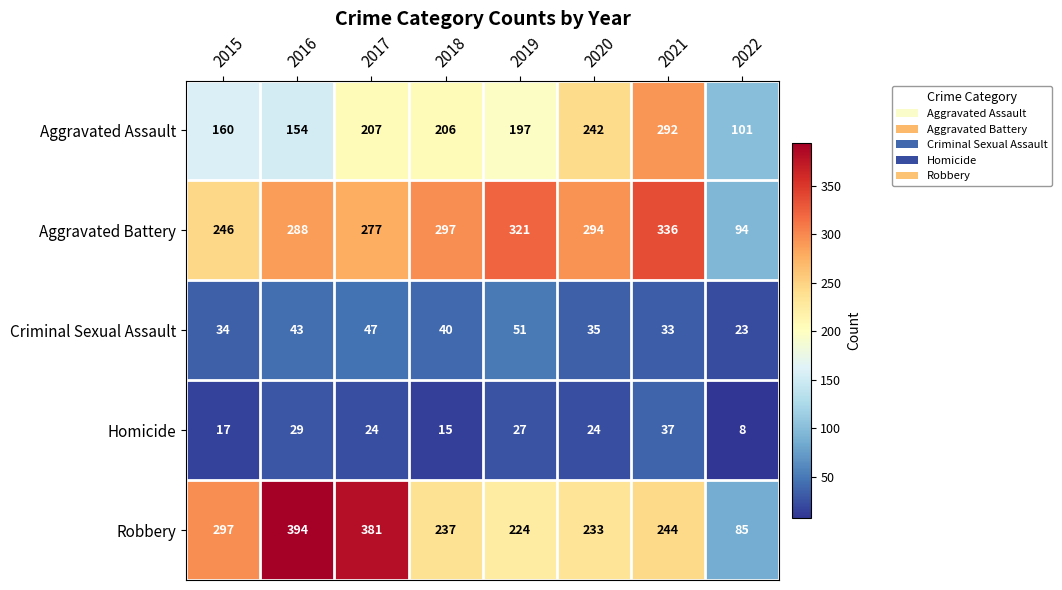

What is the highest value of the Criminal Sexual Assault series?

51